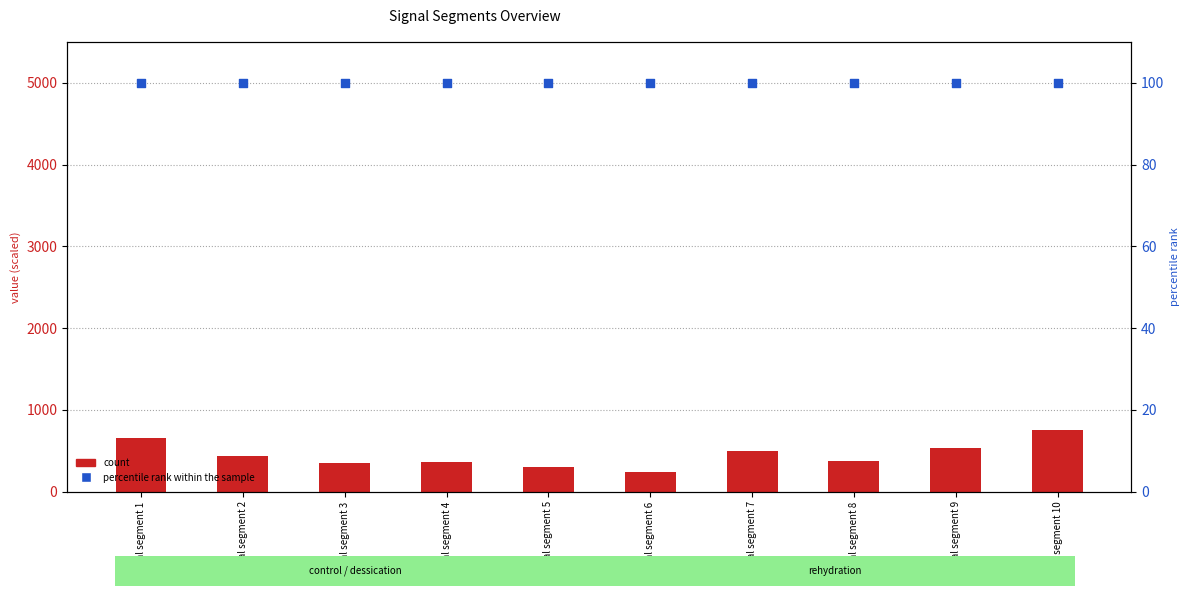

Is the value of percentile rank within the sample at signal segment 10 greater than the value of count at signal segment 1?

No